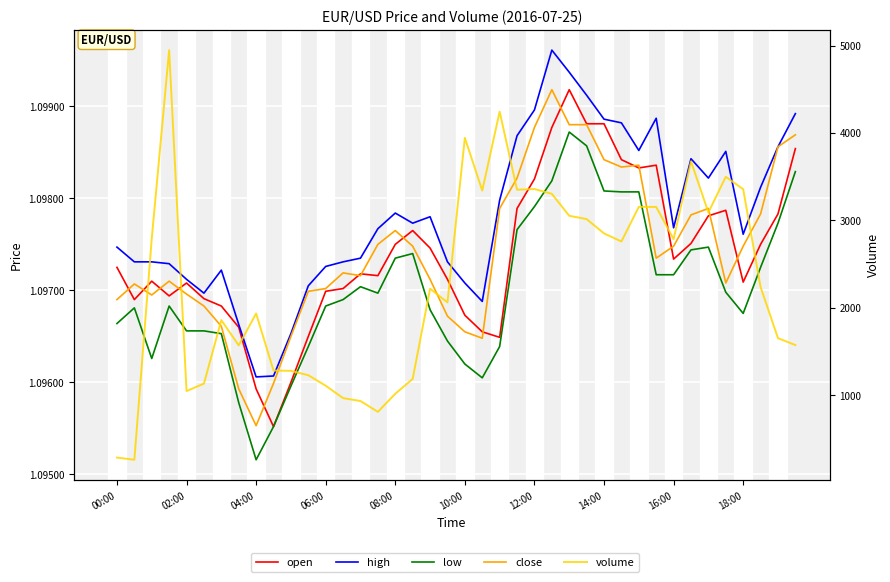

Rank the series at 04:00 from highest to lowest value.

volume, high, open, close, low